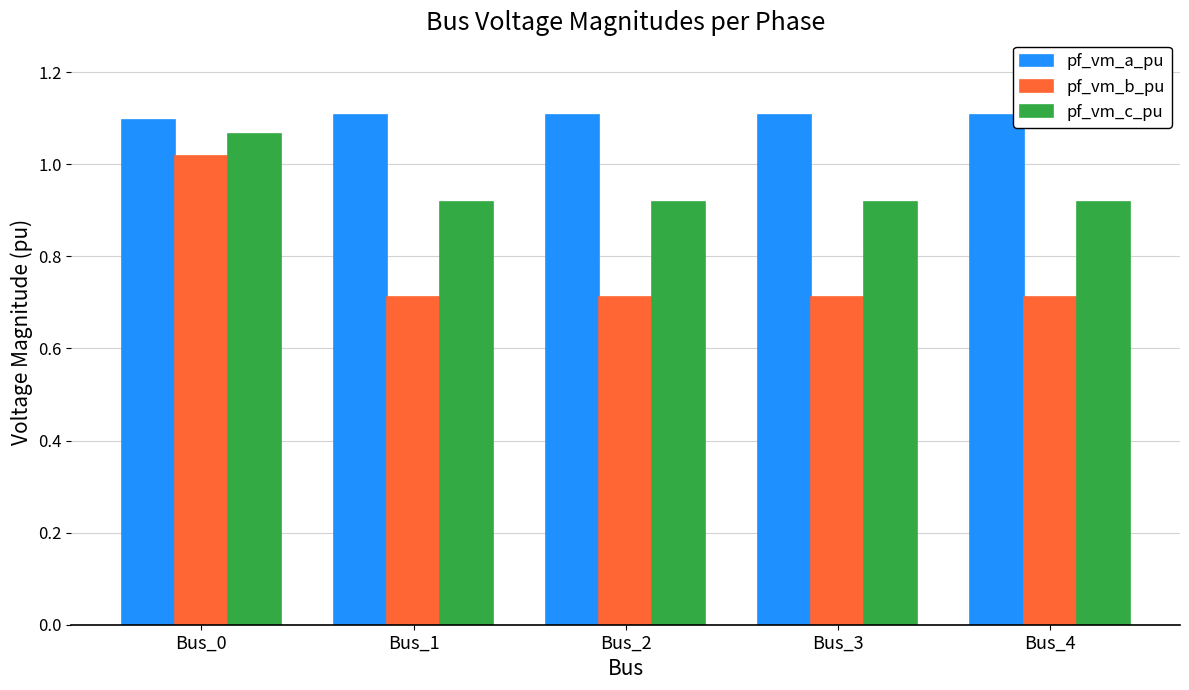

At how many categories does at least one series exceed 1?

5